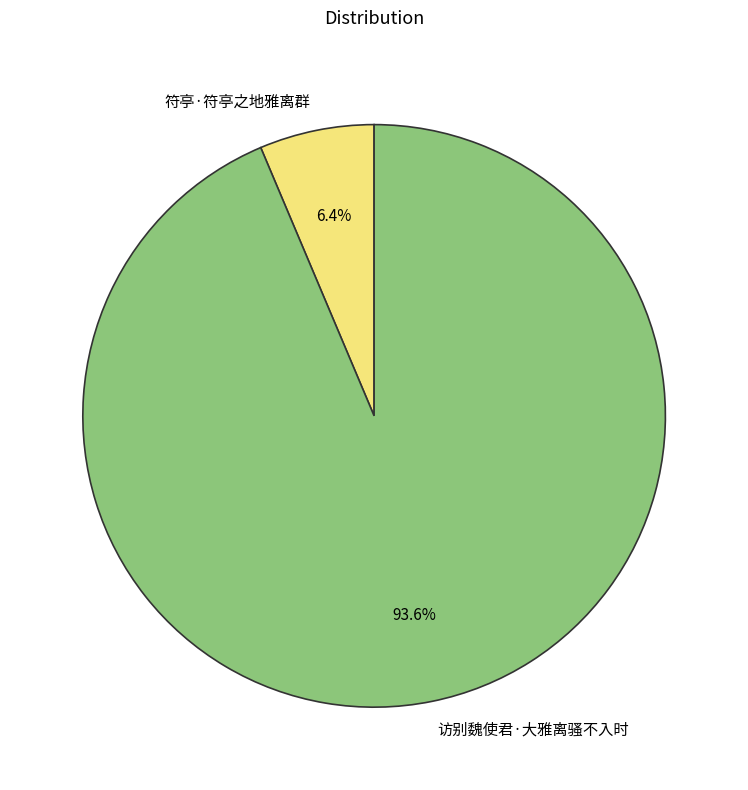

What is the largest slice in the pie chart?

访别魏使君·大雅离骚不入时